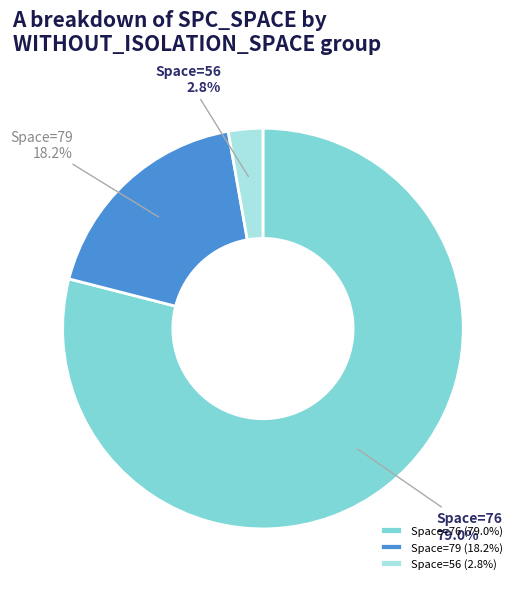

Count the number of slices in the pie.

3